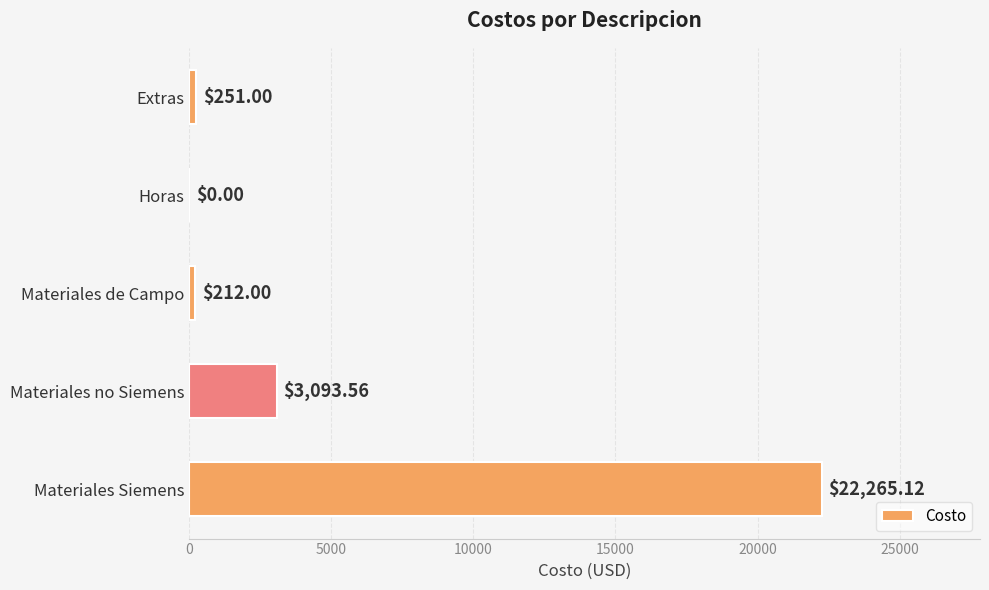

What is the sum of all values?

25821.7